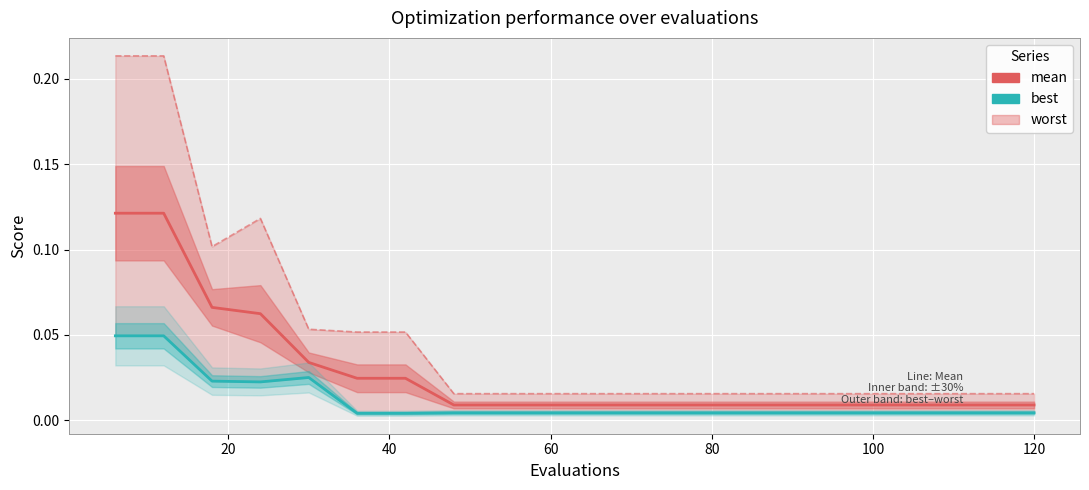

True or false: worst and best cross at least once.

False